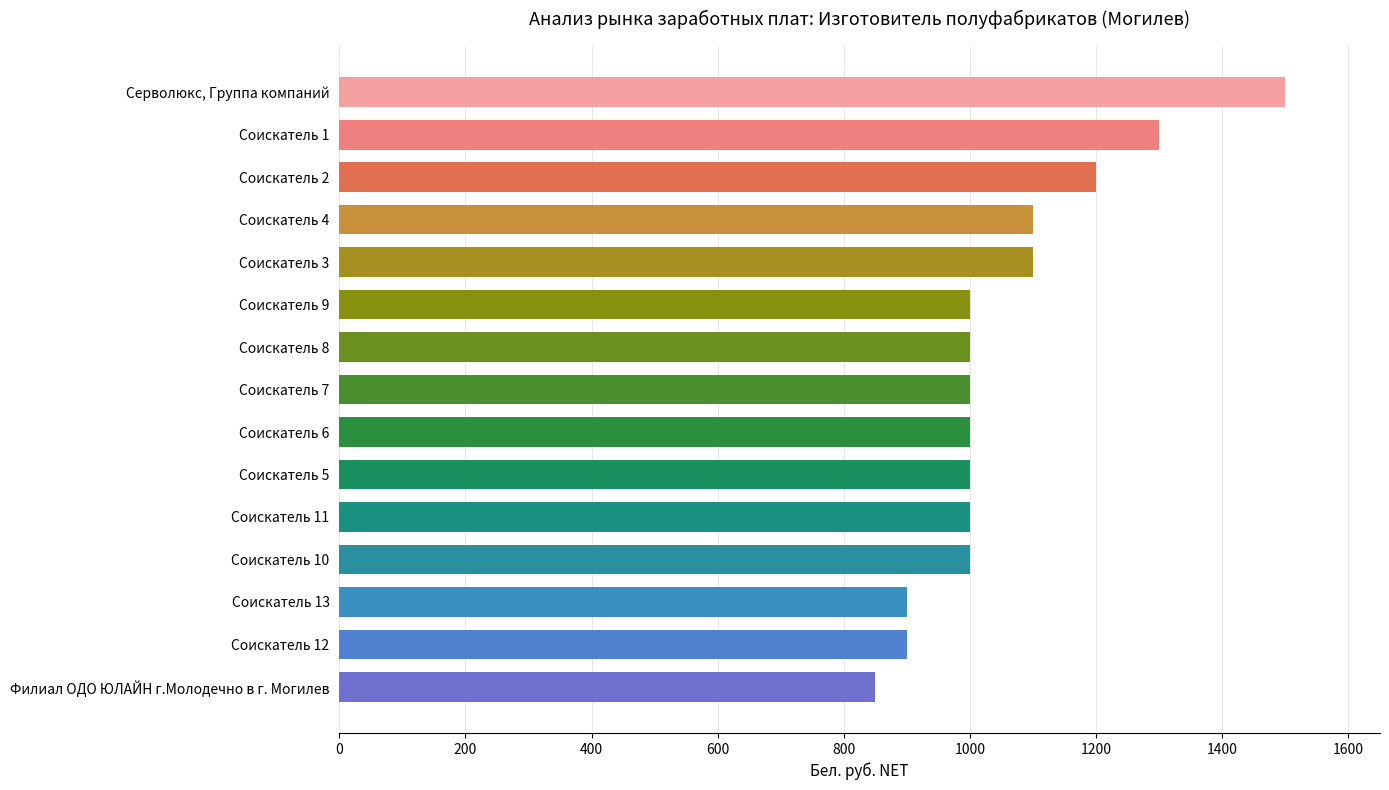

Reading top to bottom, transcribe all the data shown in this chart.

Серволюкс, Группа компаний=1500	Соискатель 1=1300	Соискатель 2=1200	Соискатель 4=1100	Соискатель 3=1100	Соискатель 9=1000	Соискатель 8=1000	Соискатель 7=1000	Соискатель 6=1000	Соискатель 5=1000	Соискатель 11=1000	Соискатель 10=1000	Соискатель 13=900	Соискатель 12=900	Филиал ОДО ЮЛАЙН г.Молодечно в г. Могилев=850